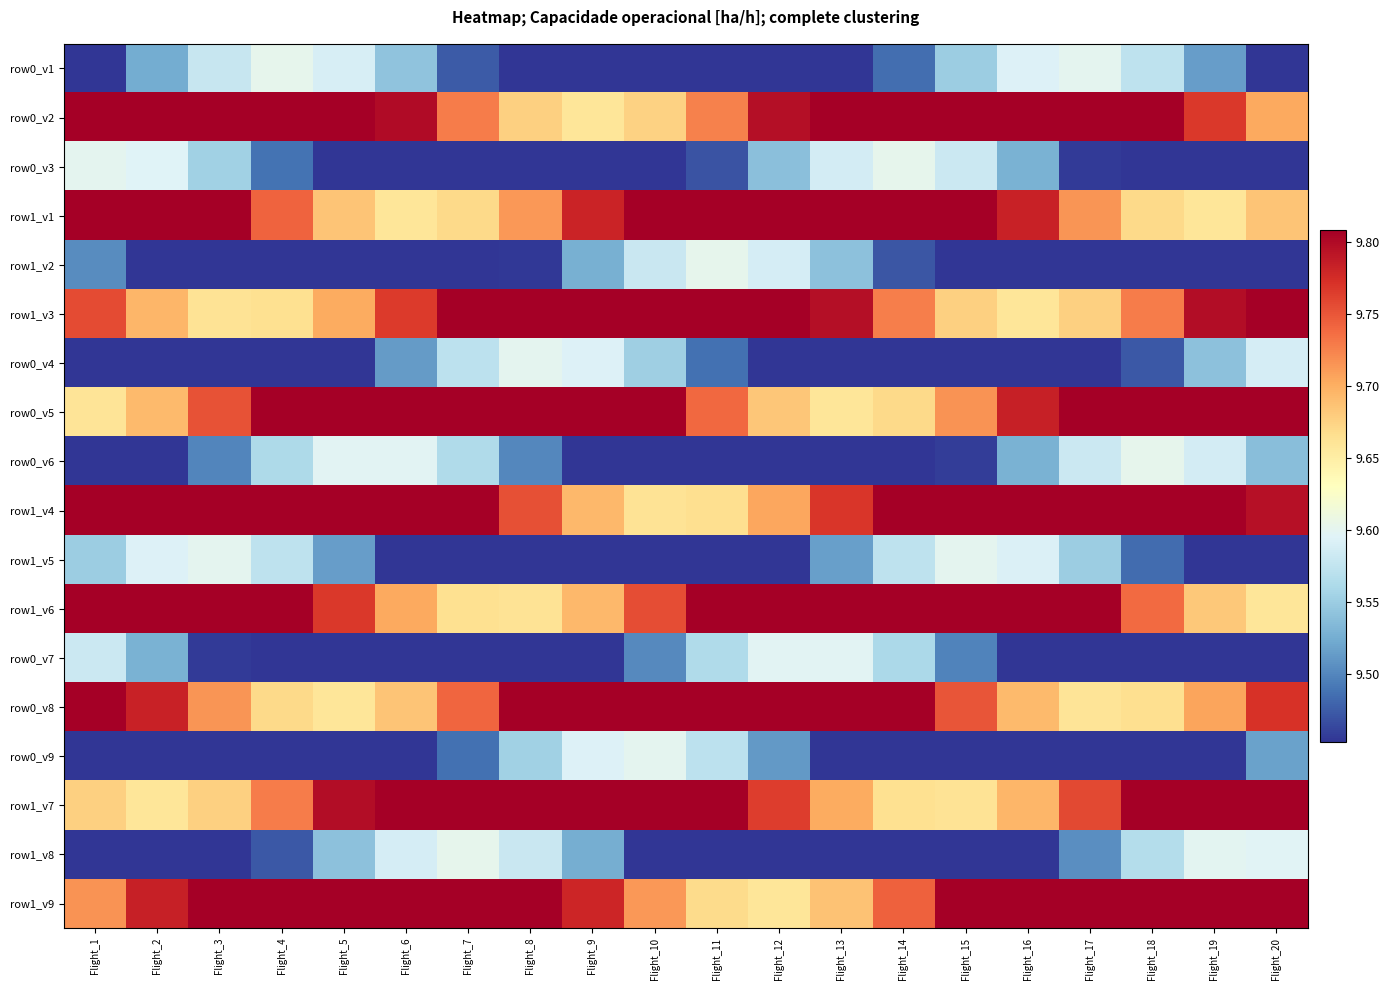

What is the total value across all series at Flight_19?

173.4